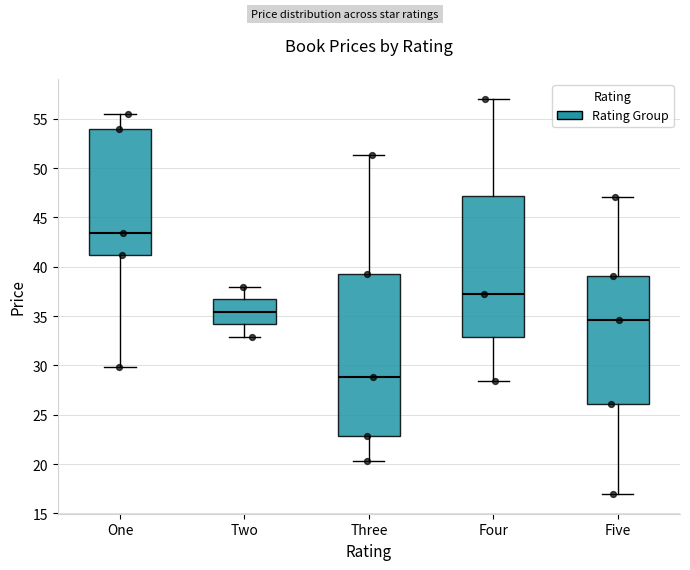

Comparing the boxes themselves (not the whiskers), which one is the tallest?

Three